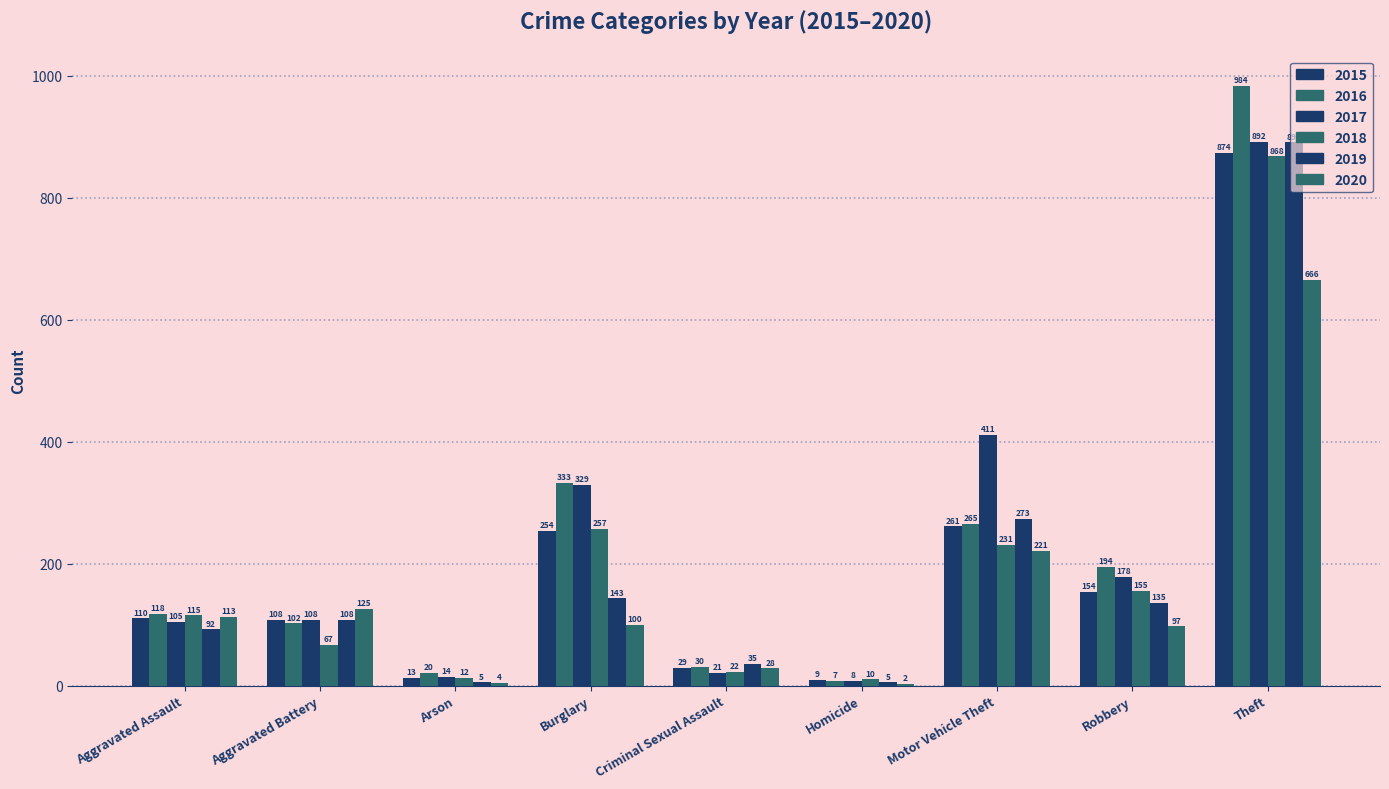

How many series are shown in this chart?

6